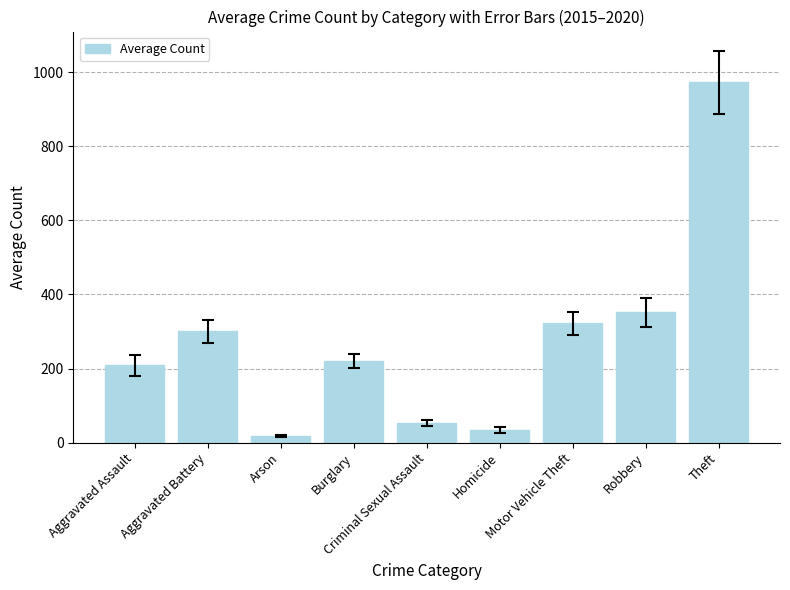

What is the greatest value displayed?

972.5